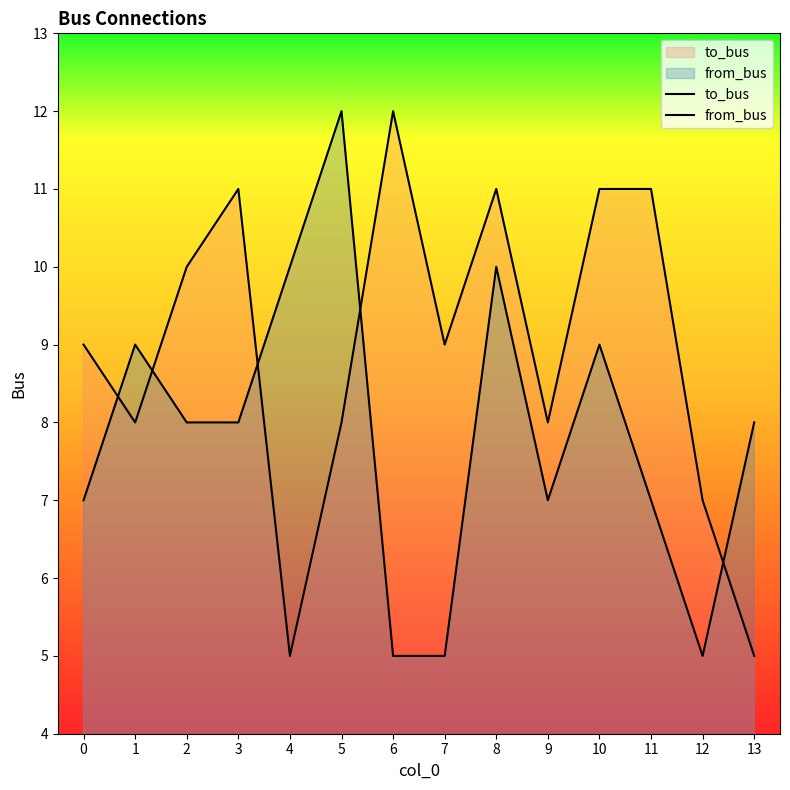

What is the value of the from_bus point at the 13th from the left?

5